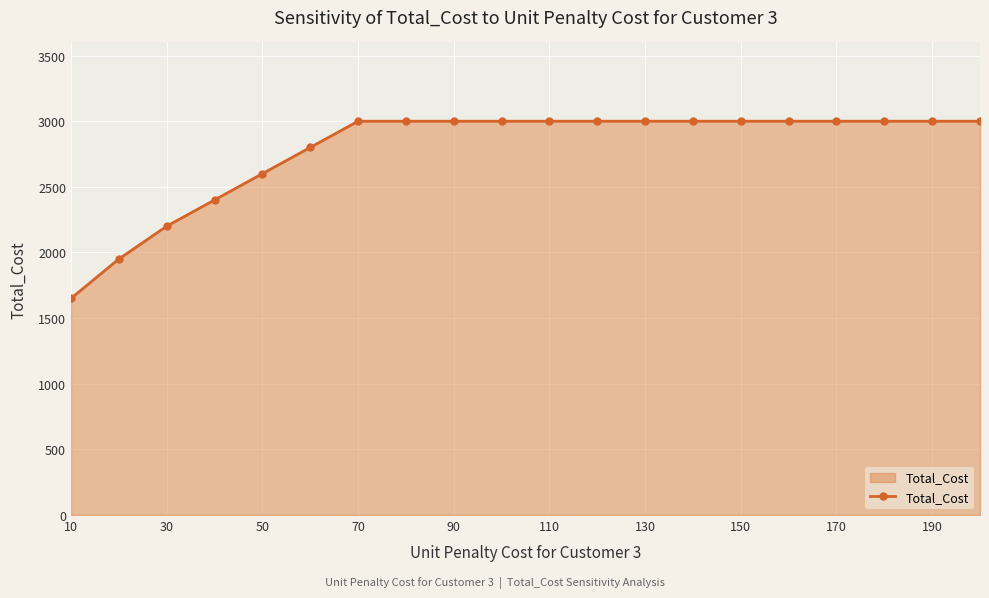

What is the maximum value shown in the chart?

3000